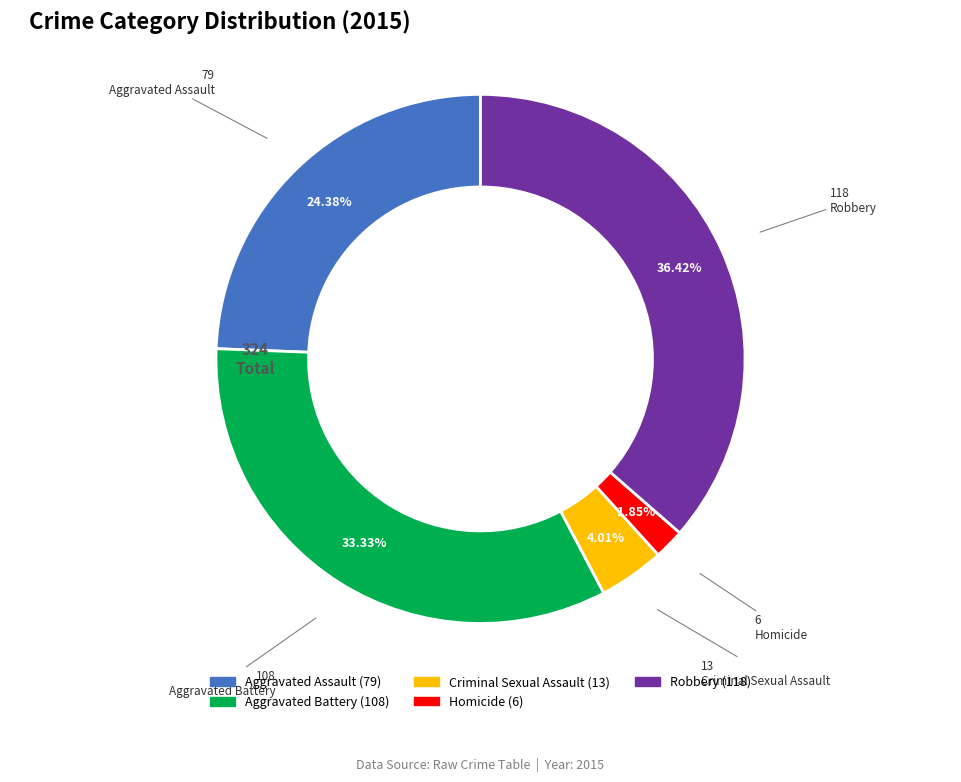

Is there a majority slice in this chart?

No